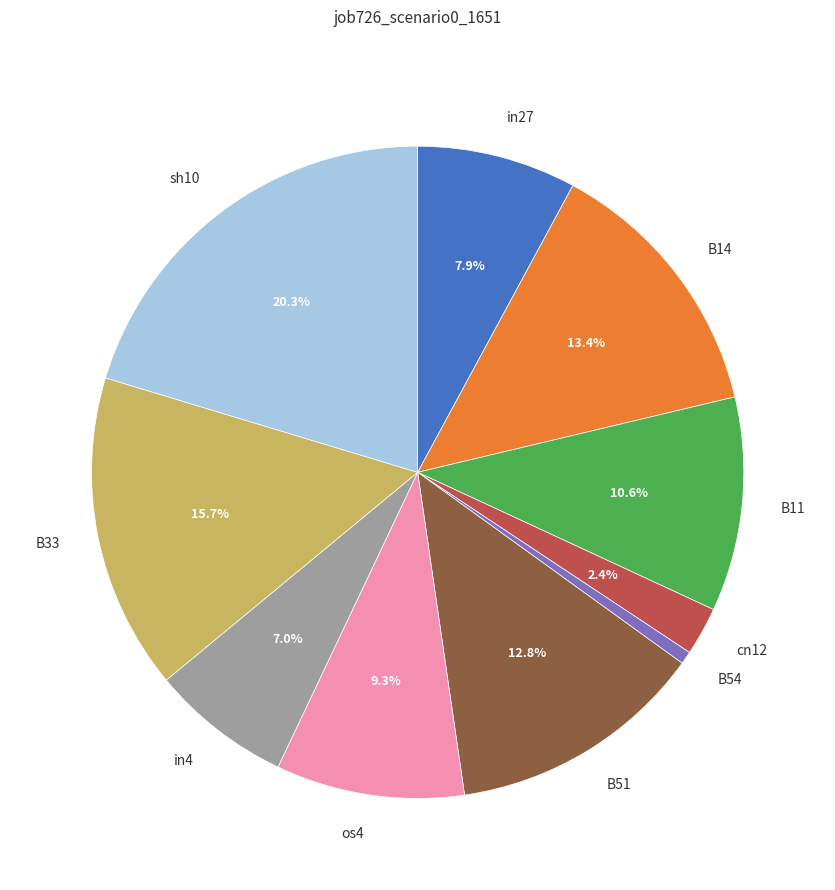

Count the number of slices in the pie.

10